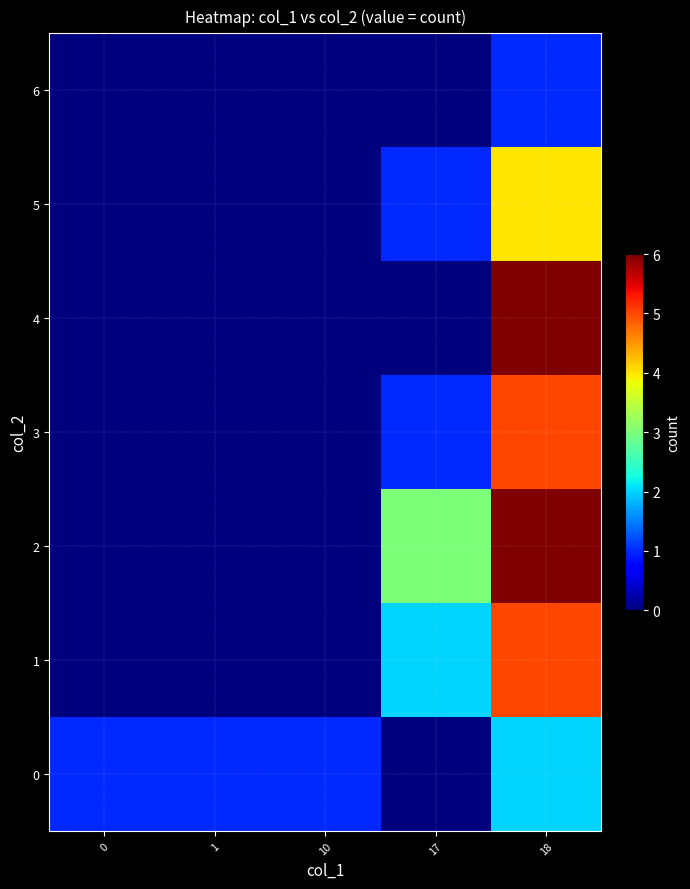

What is the total value across all series at 1?

1